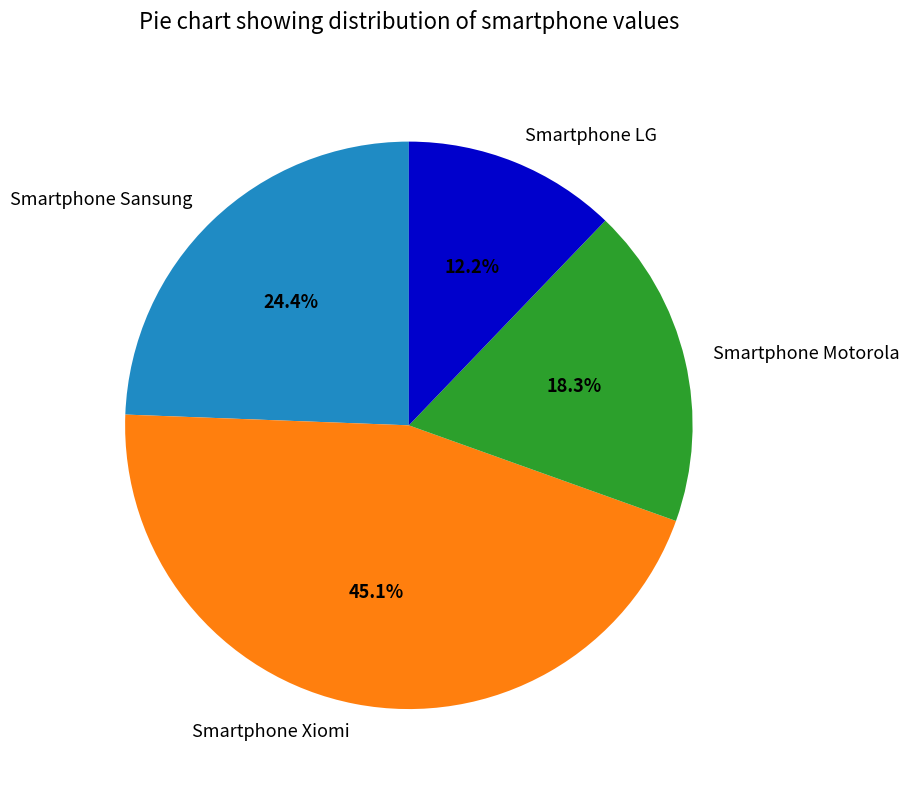

Which slice is the largest?

Smartphone Xiomi